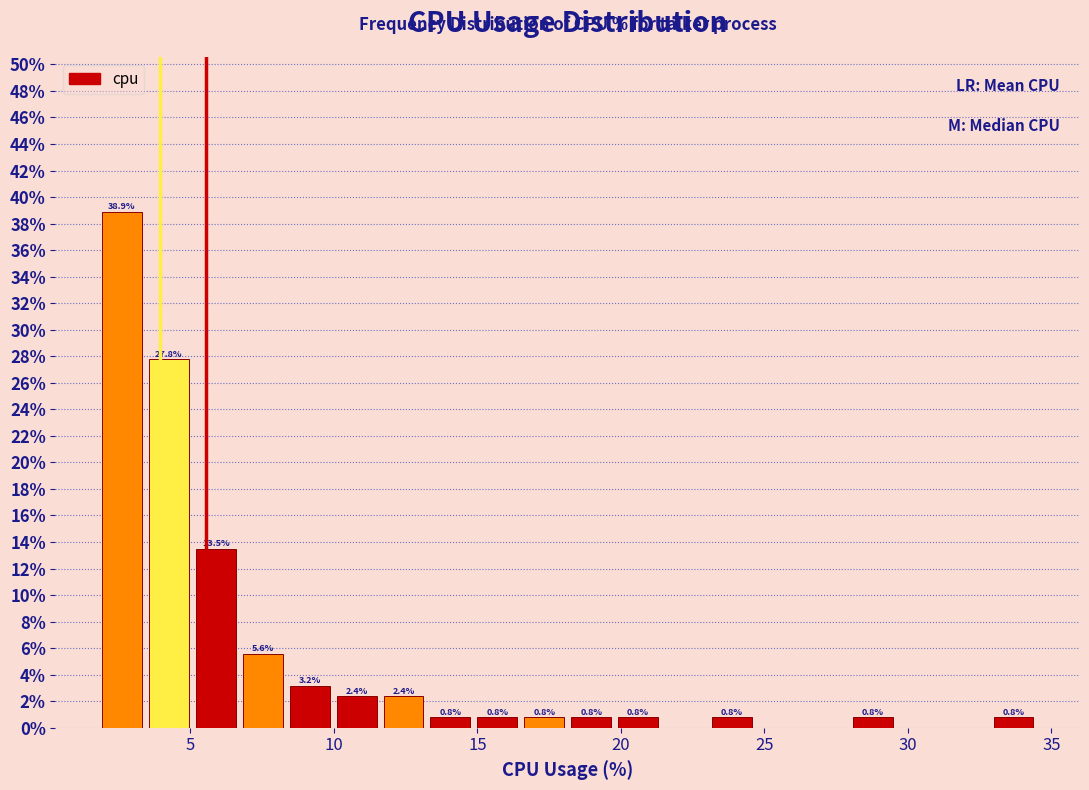

Around what value on the x-axis is the tallest bar? Give the approximate position of its centre, as read against the axis.

2.5